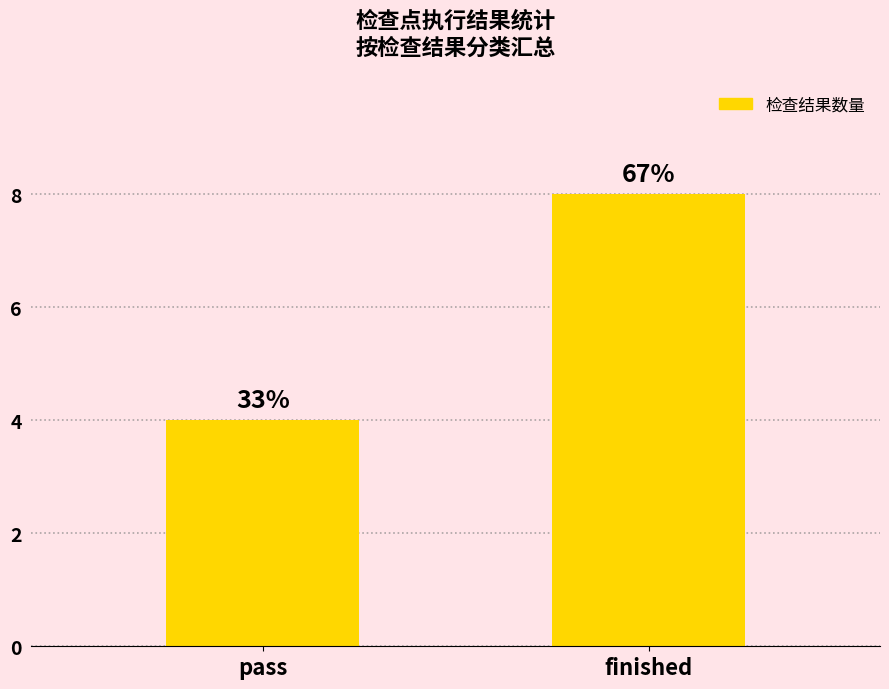

Does the chart contain any negative values?

No